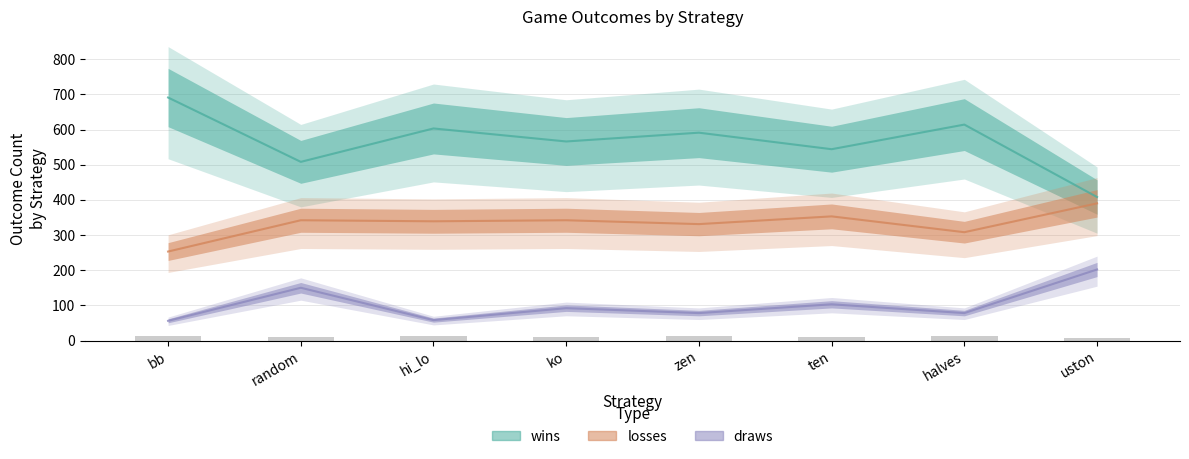

How many values in the losses series exceed 342?

2